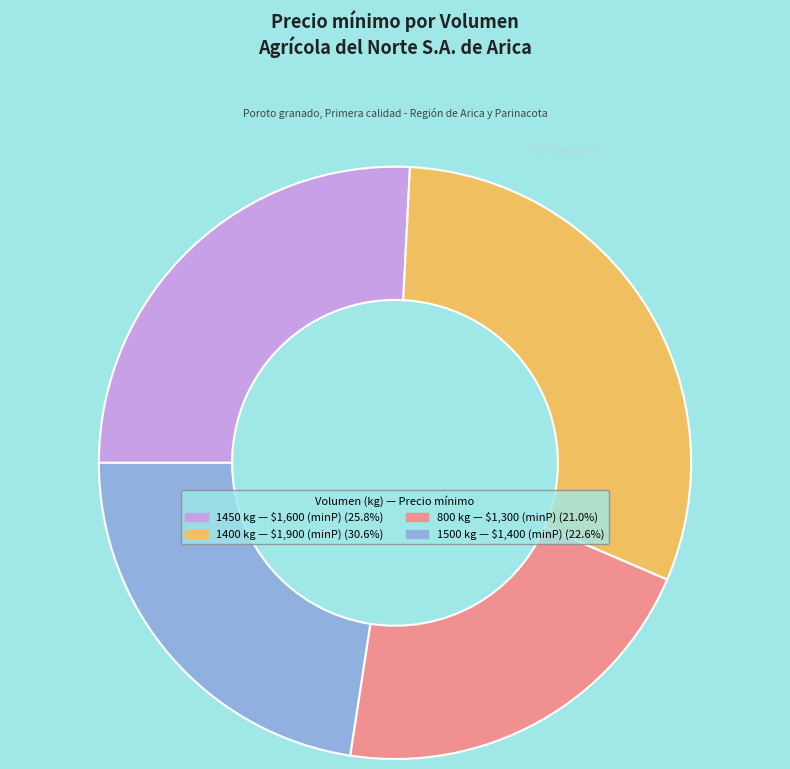

Is there a majority slice in this chart?

No